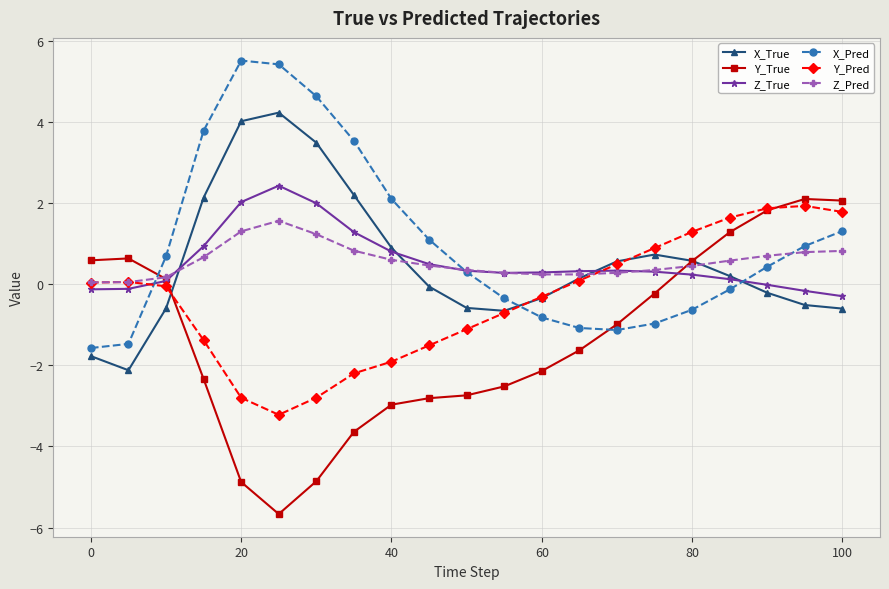

What is the value of the Z_Pred point at the 8th from the left?

0.8